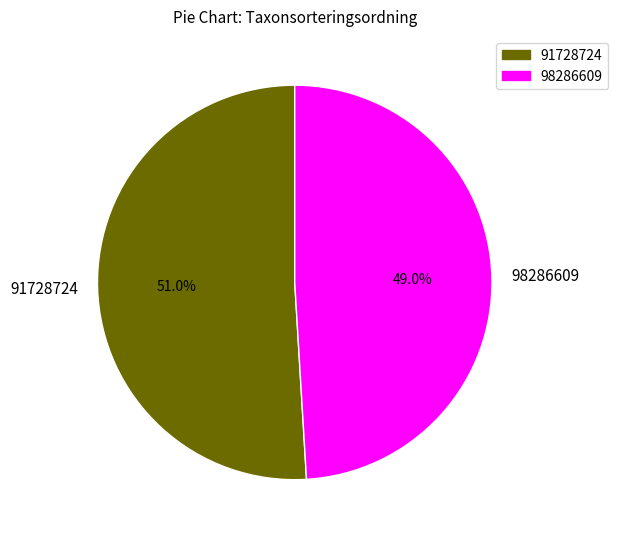

Between 98286609 and 91728724, which is larger?

91728724